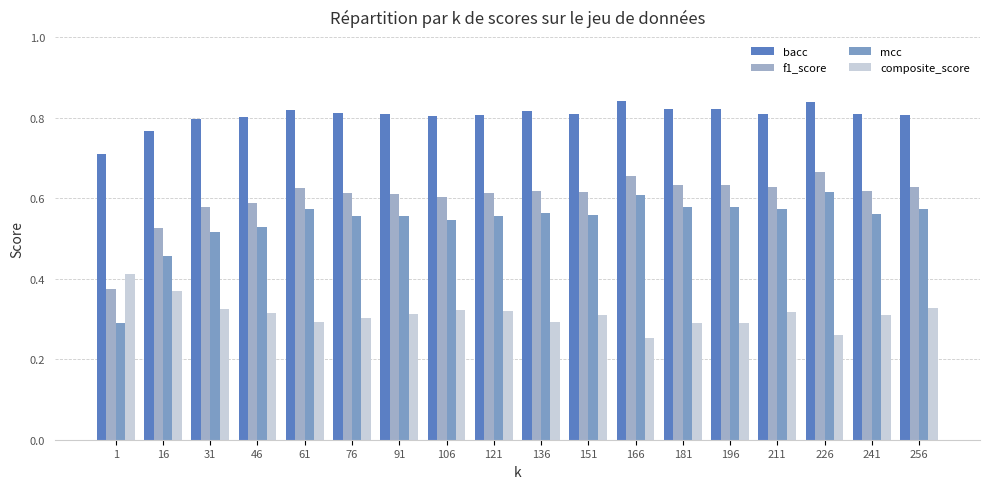

What is the difference between the composite_score values at 226 and 121?

0.1